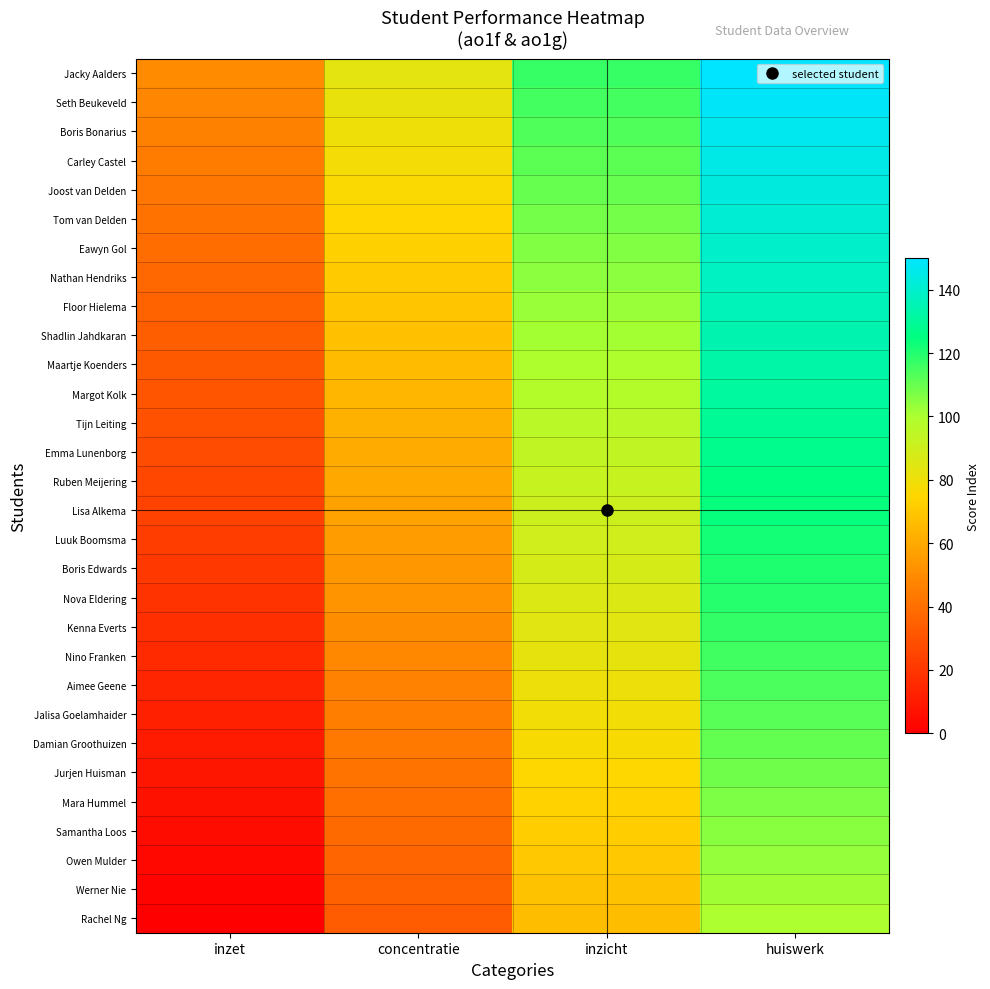

Which series has the largest total across all categories?

Jacky Aalders